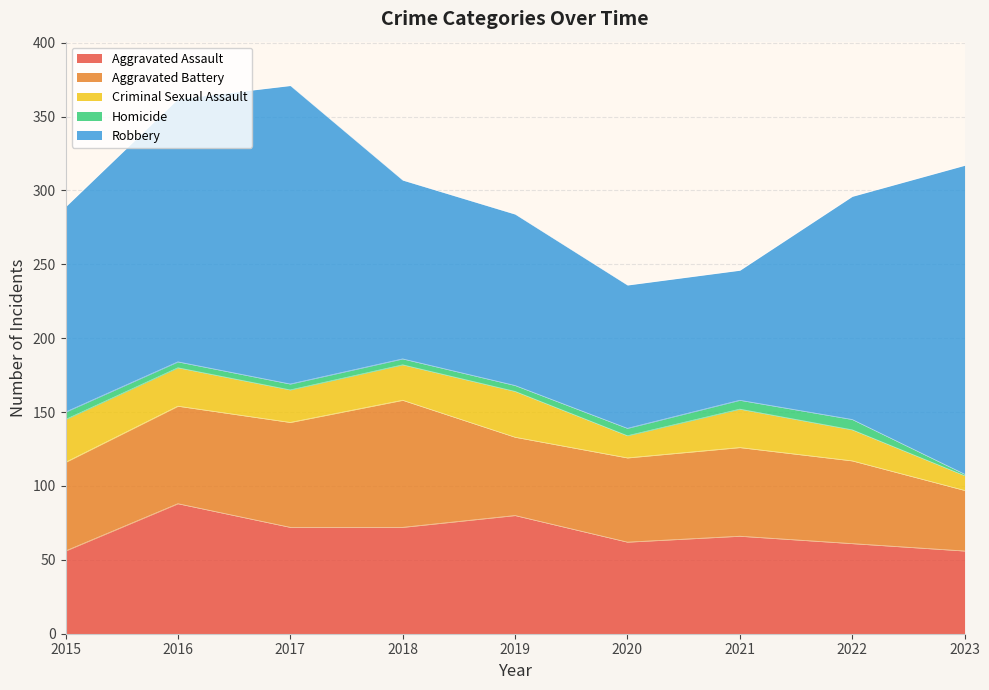

How many lines are shown in the chart?

5